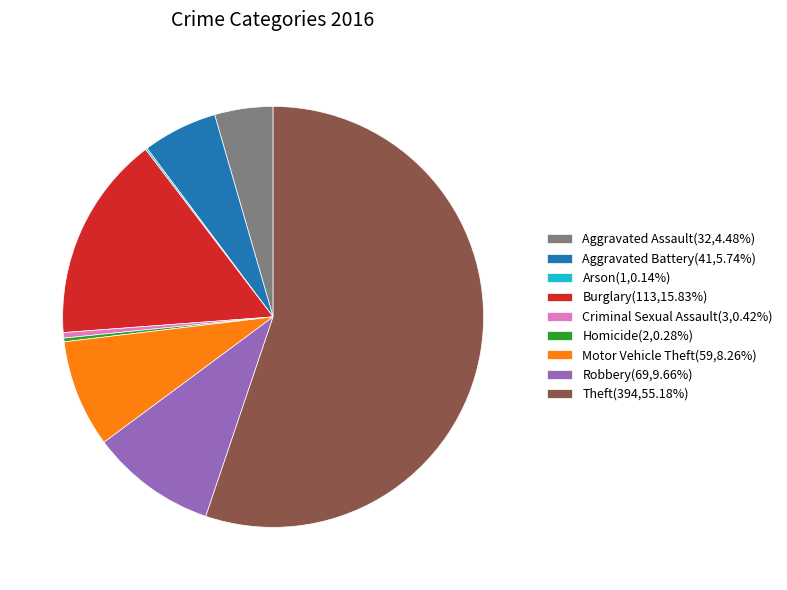

Is the sum of Criminal Sexual Assault(3,0.42%) and Motor Vehicle Theft(59,8.26%) greater than half?

No